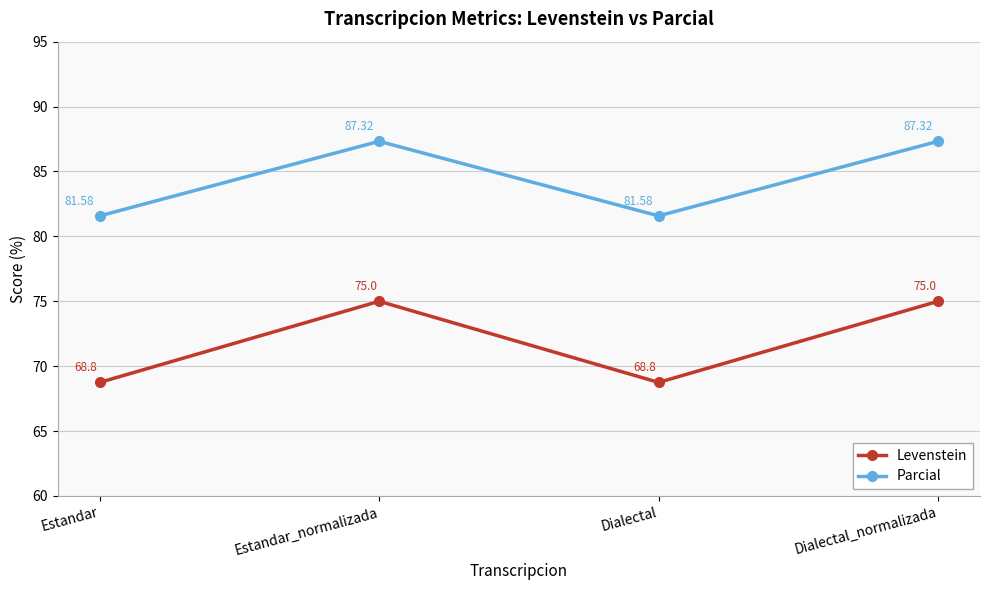

Is it true that Levenstein equals 91.8 at Estandar?

False